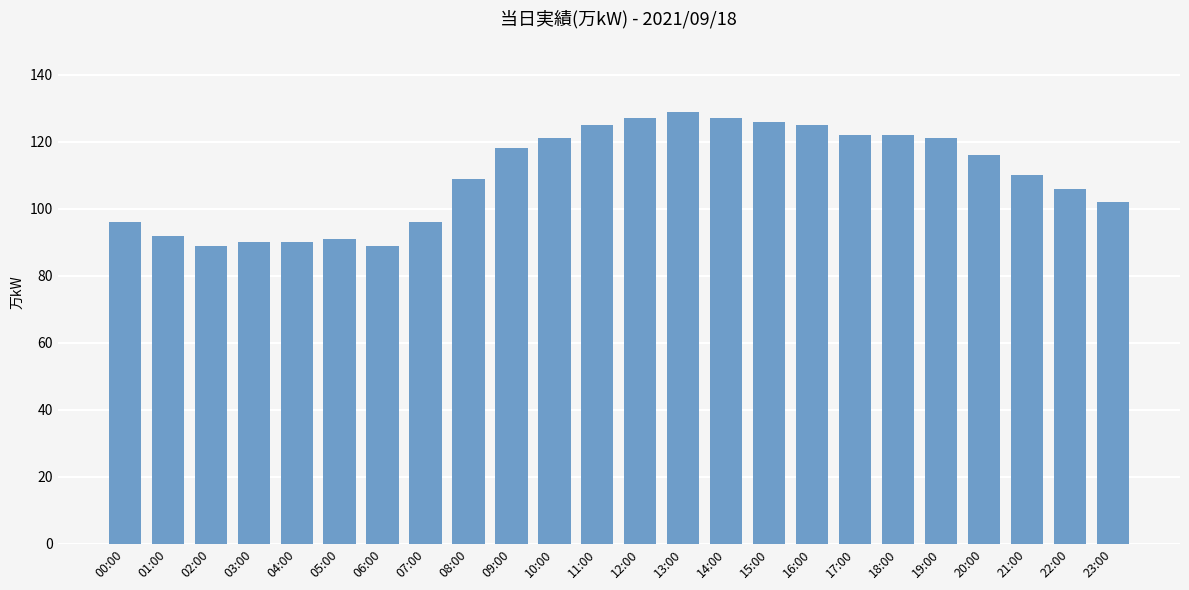

What is the minimum value shown in the chart?

89